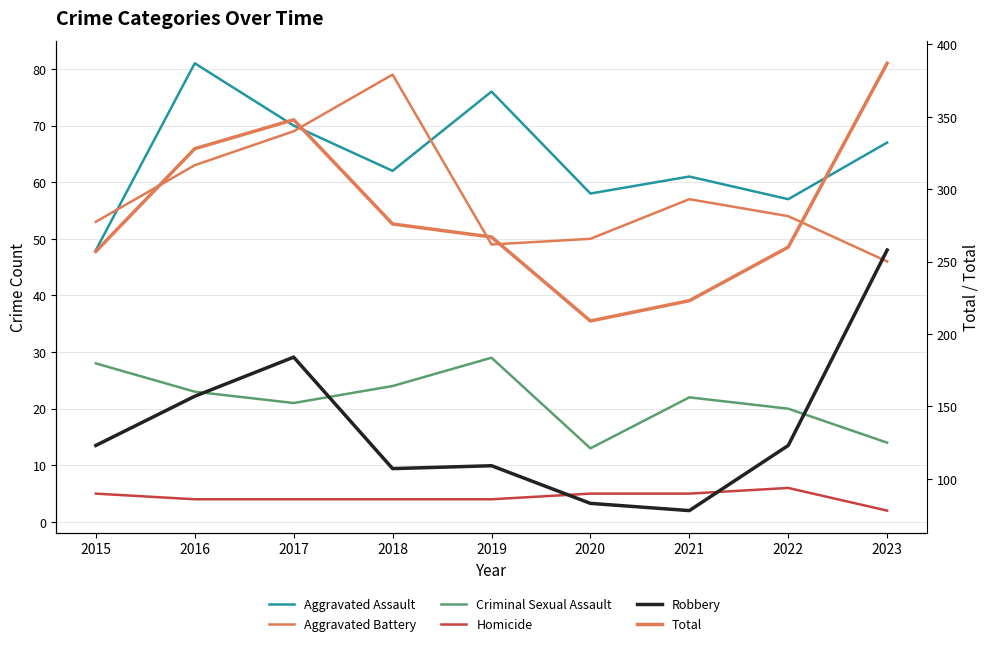

What is the difference between the Robbery values at 2020 and 2018?

24